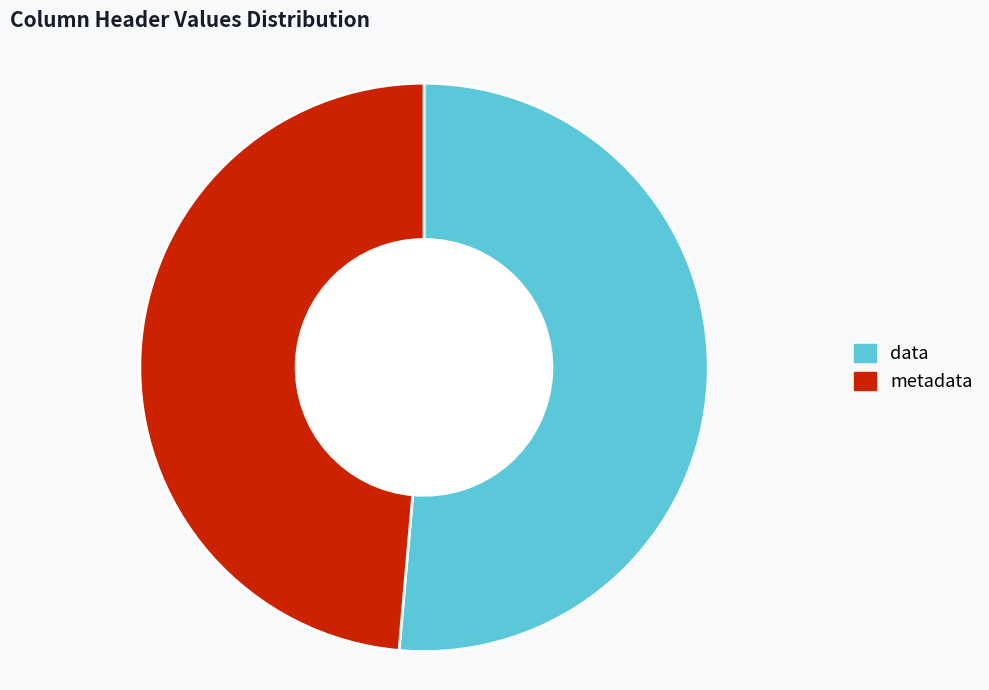

How many segments does this pie chart have?

2